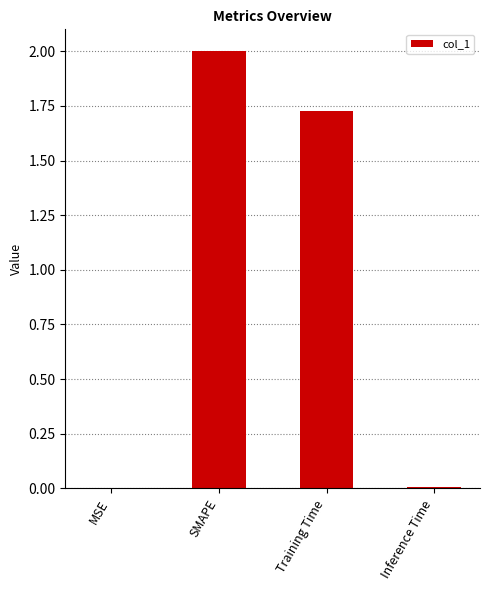

Count the number of values greater than 1.

2